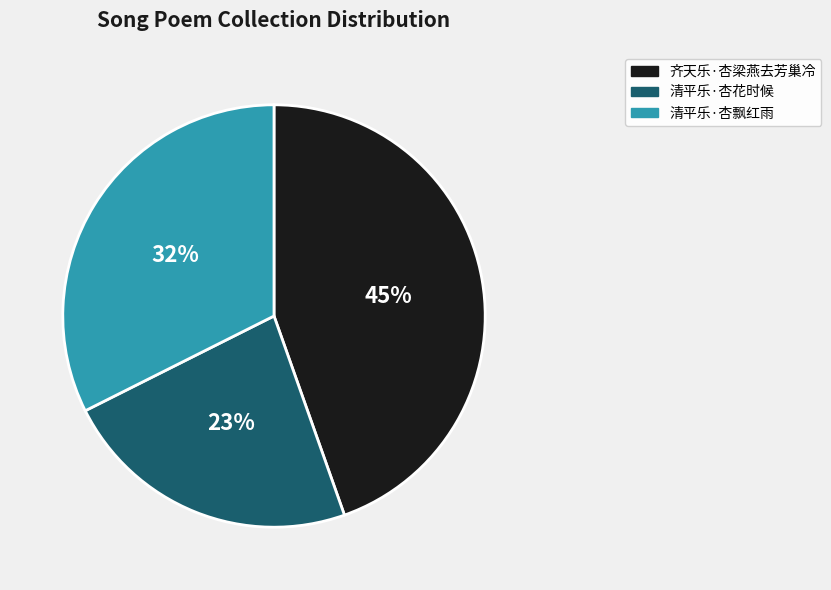

Which category has the biggest portion of the pie?

齐天乐·杏梁燕去芳巢冷